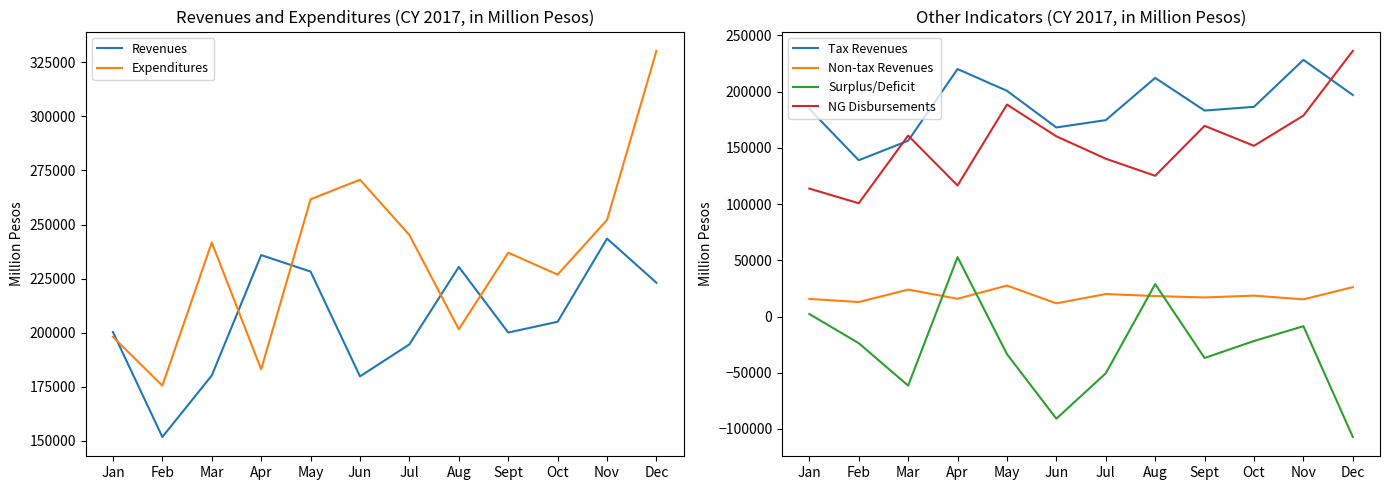

True or false: Surplus/Deficit has more than 1 points higher than both neighbors.

True